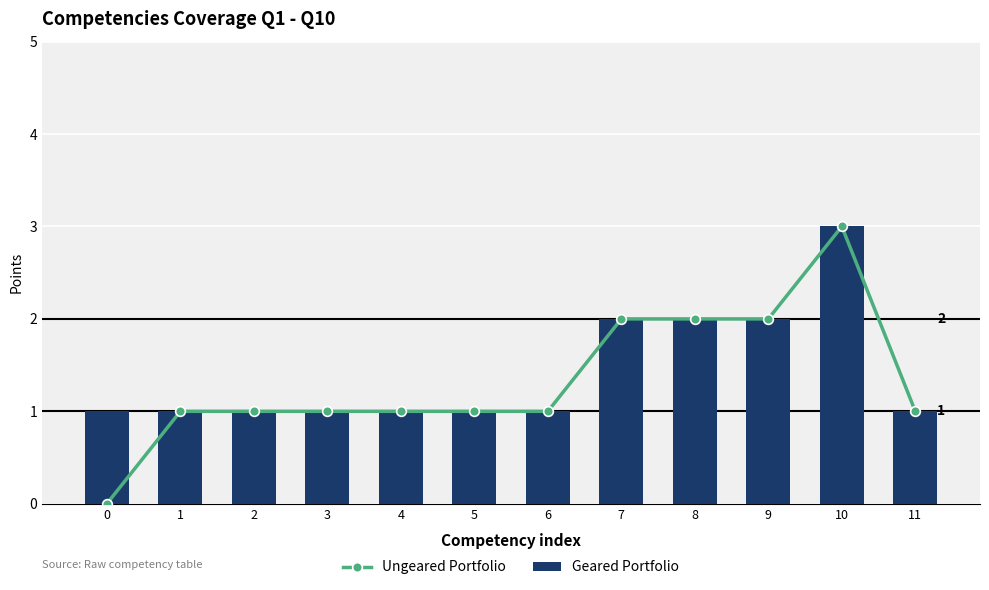

How many values in the Geared Portfolio series exceed 1?

4